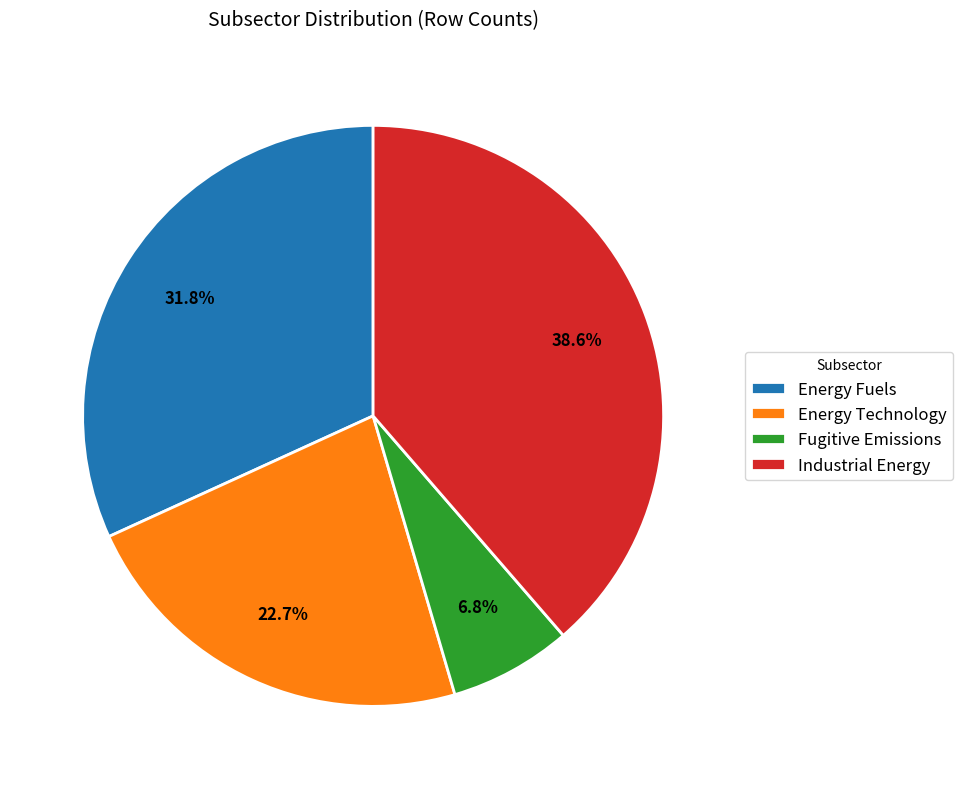

Approximately how many times larger is the value at Energy Fuels compared to Fugitive Emissions?

4.7